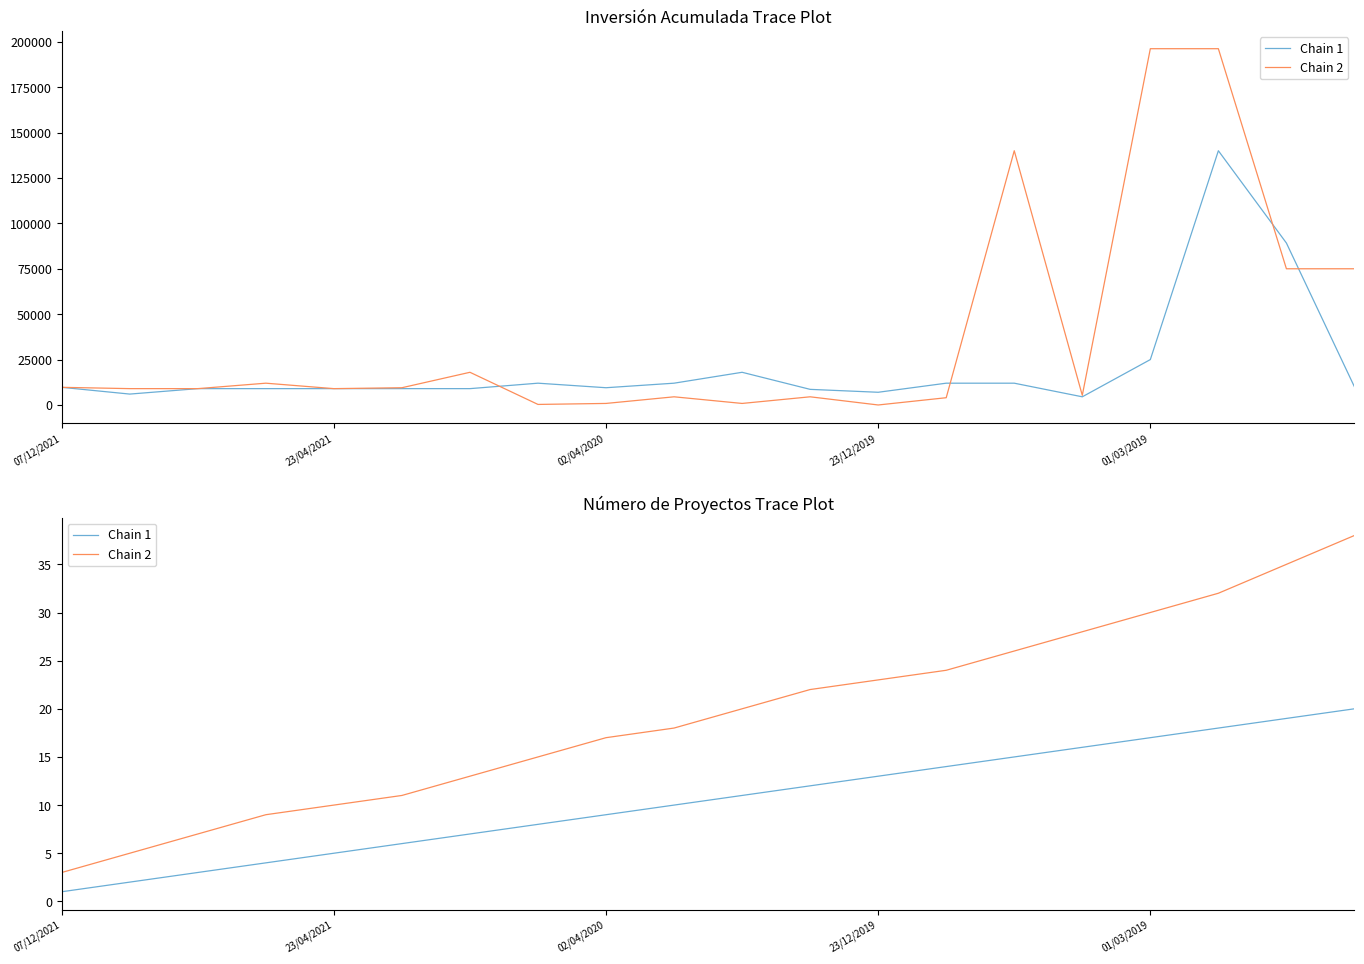

True or false: Chain 1 has more than 2 points higher than both neighbors.

False